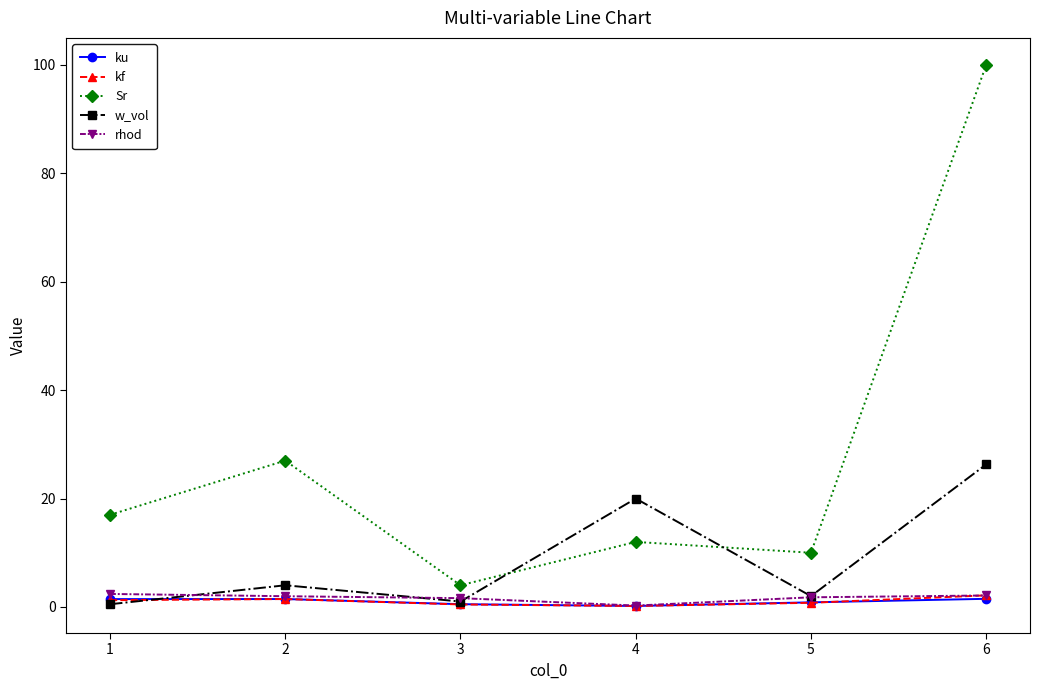

In w_vol, how many points are lower than both neighbors (excluding endpoints)?

2